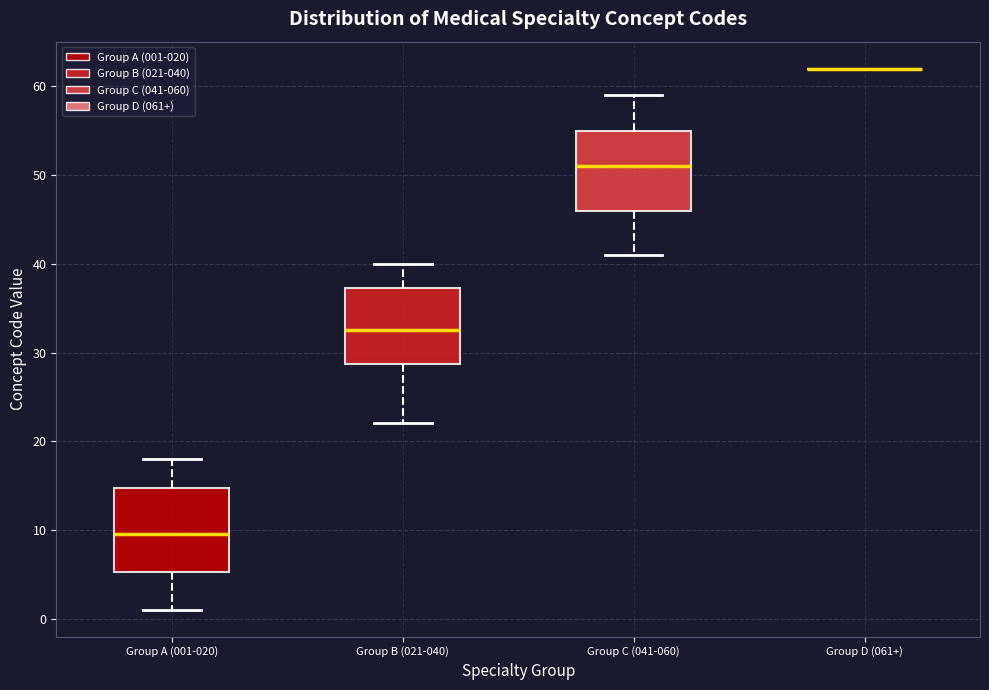

Where is the upper edge of the box for Group C (041-060) on the y-axis? The values are not printed on the chart, so give them approximately, as read against the axis.

55